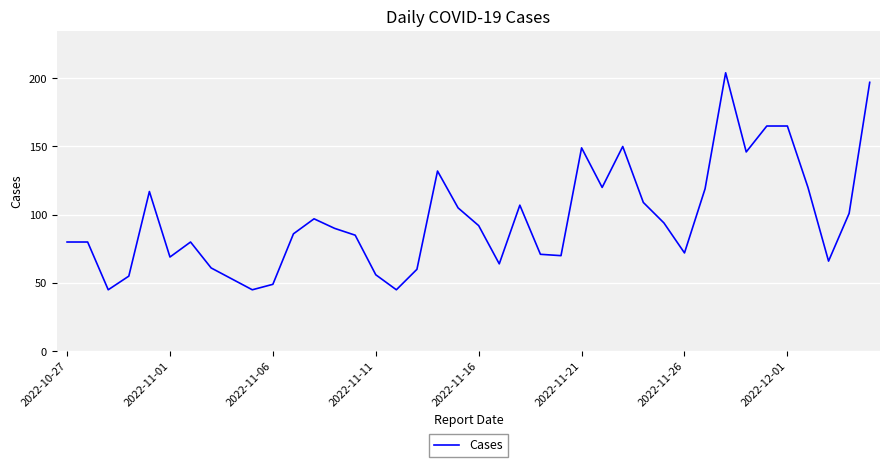

What is the difference between the maximum and minimum values?

159